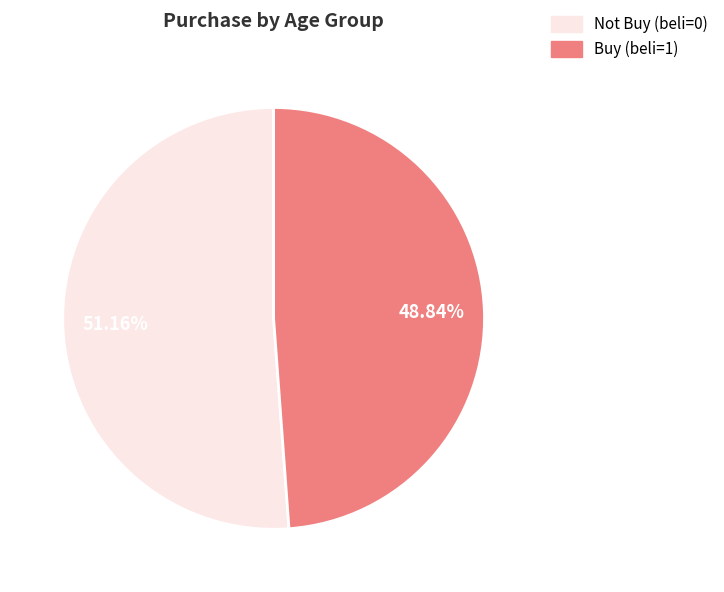

How many segments does this pie chart have?

2